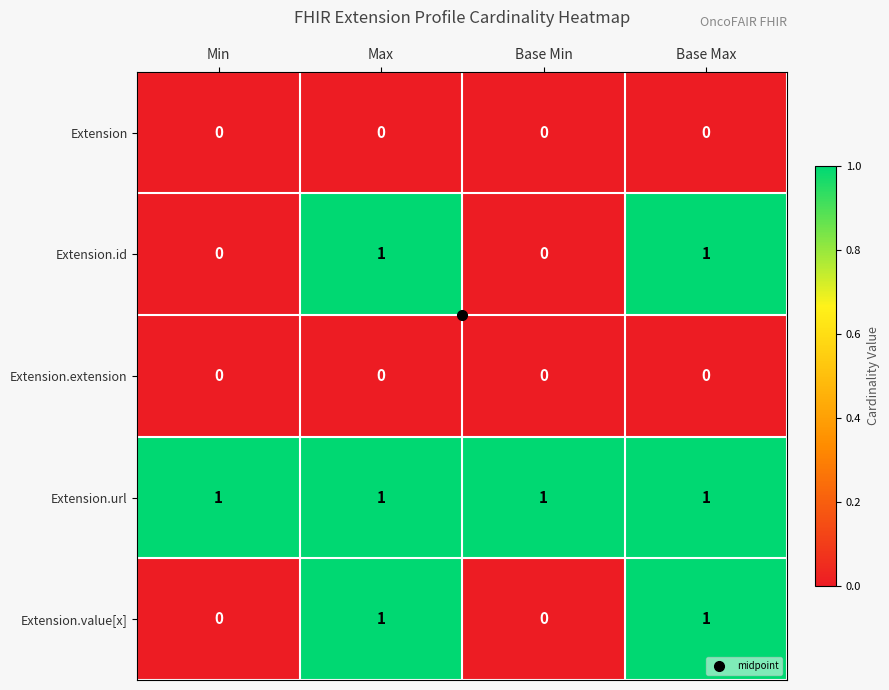

True or false: Extension.url has a value of 0 at Max.

False